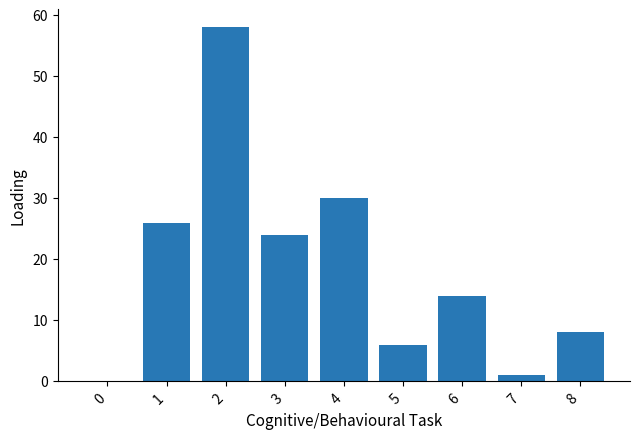

True or false: the data shows 30 at 4.

True